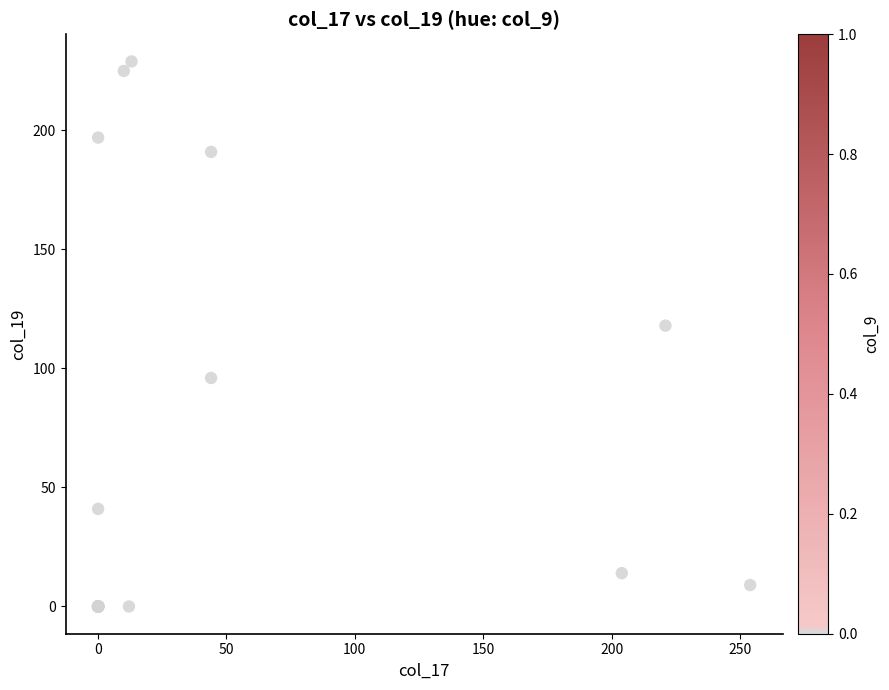

What Y value in the scatter plot is closest to 114?

118